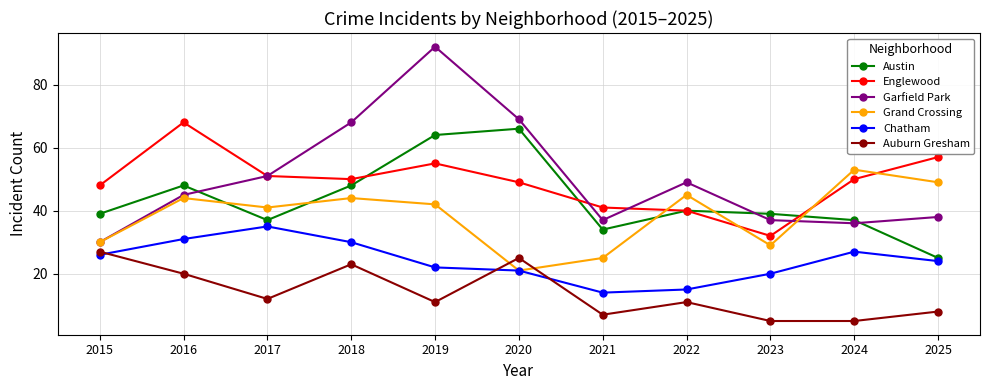

True or false: Chatham and Auburn Gresham intersect in this chart.

True